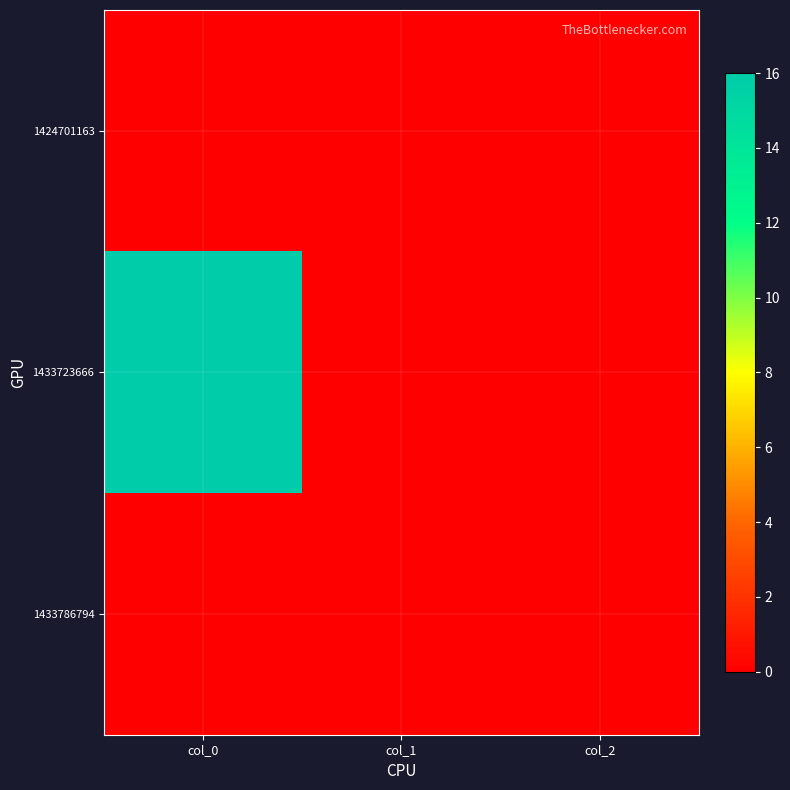

Which label corresponds to the largest value in the chart?

col_0